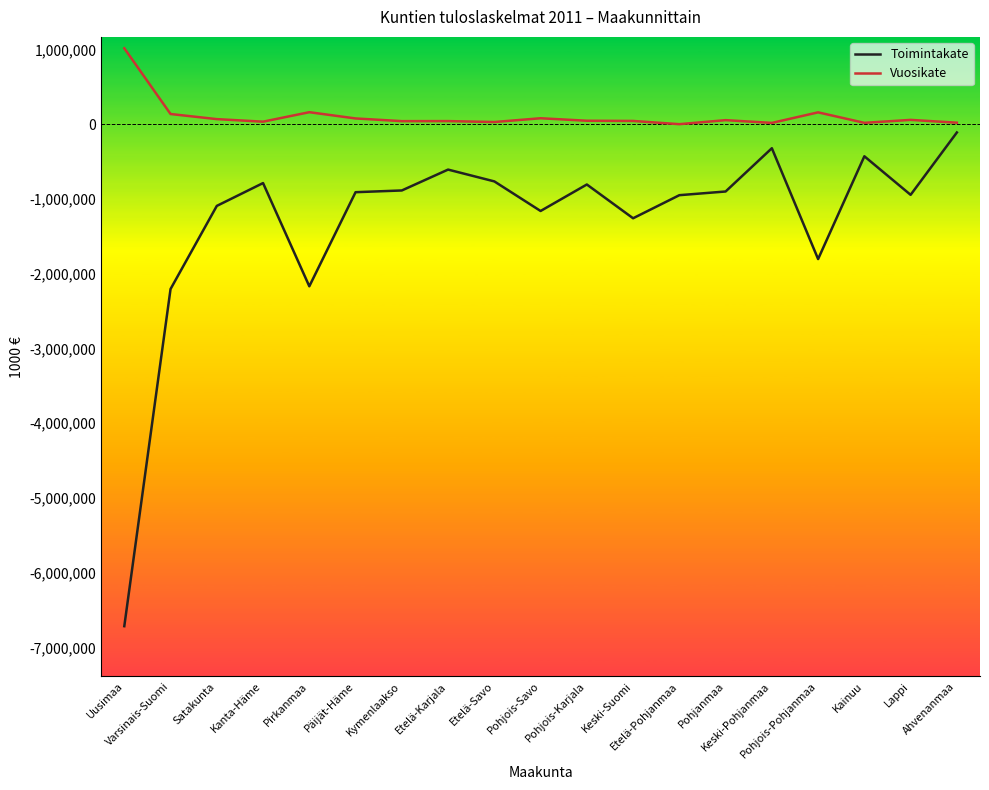

True or false: Vuosikate and Toimintakate cross at least once.

False